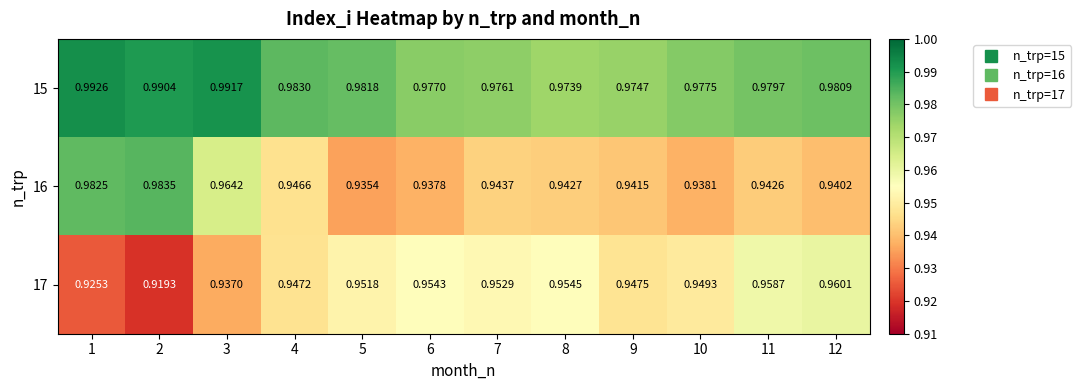

What is the total value across all series at 6?

2.9